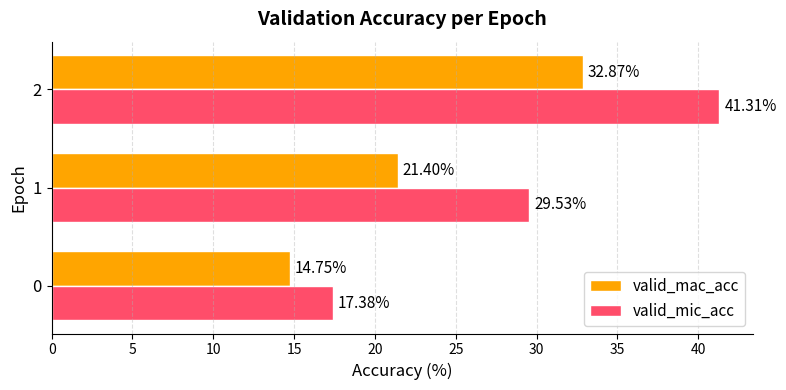

Which series changed the most between 0 and 2?

valid_mic_acc